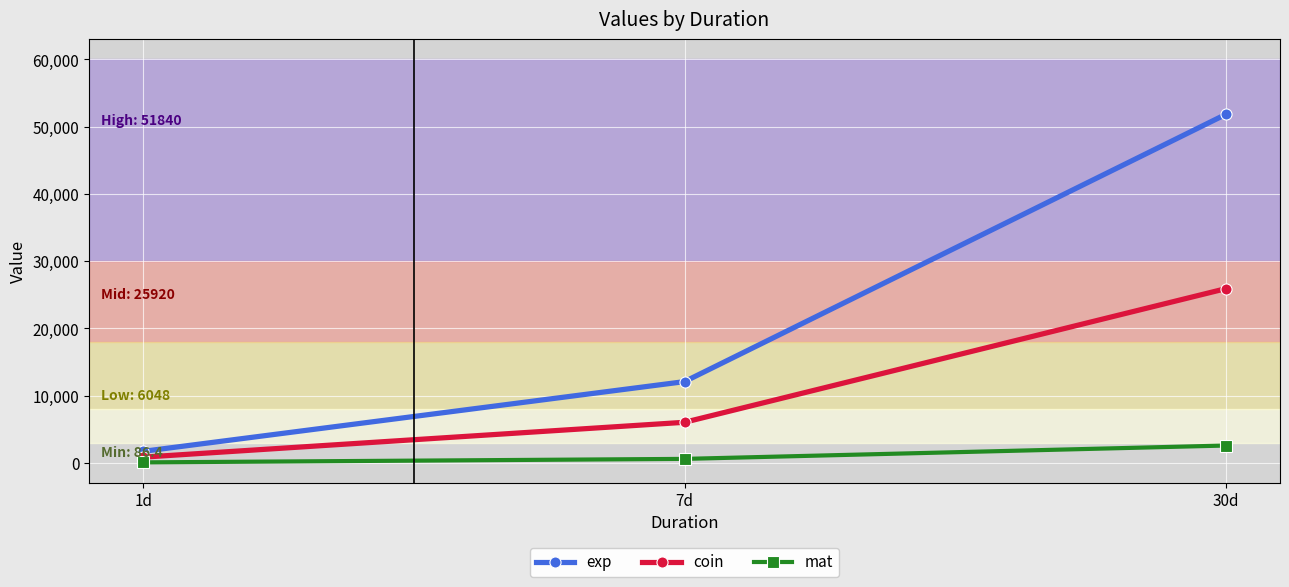

What is the lowest value of the coin series?

864.0